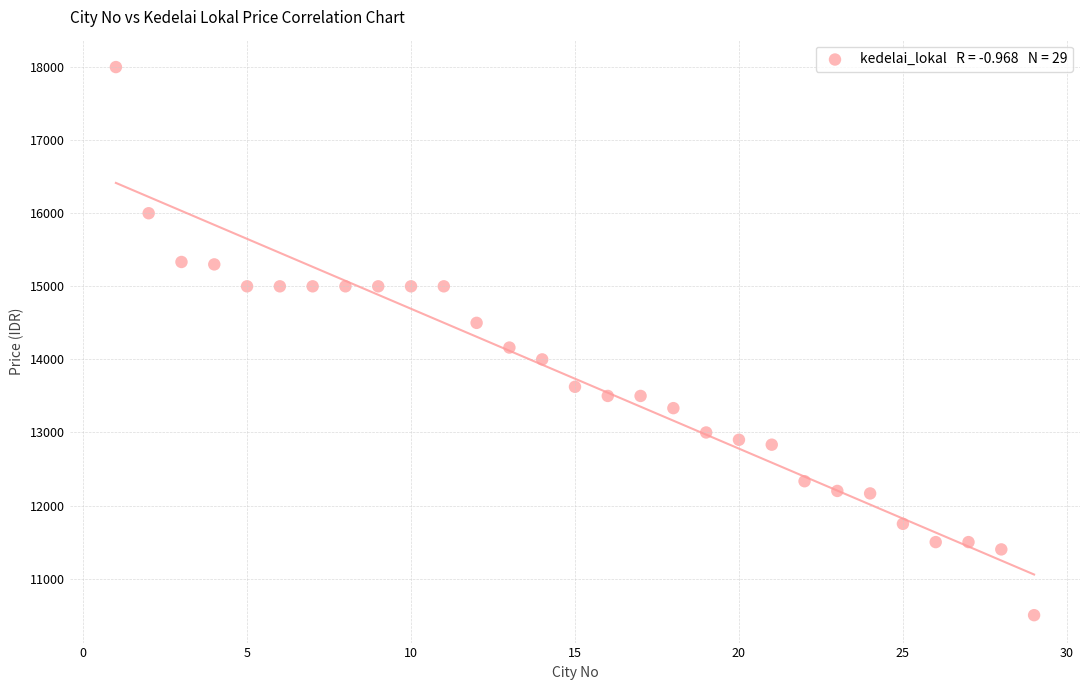

What Y value in the scatter plot is closest to 14250?

14162